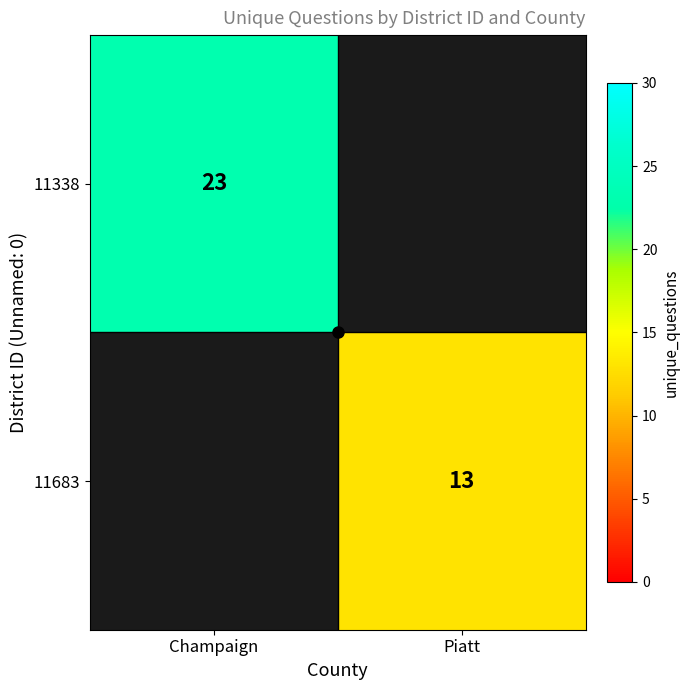

What is the greatest value displayed?

23.0